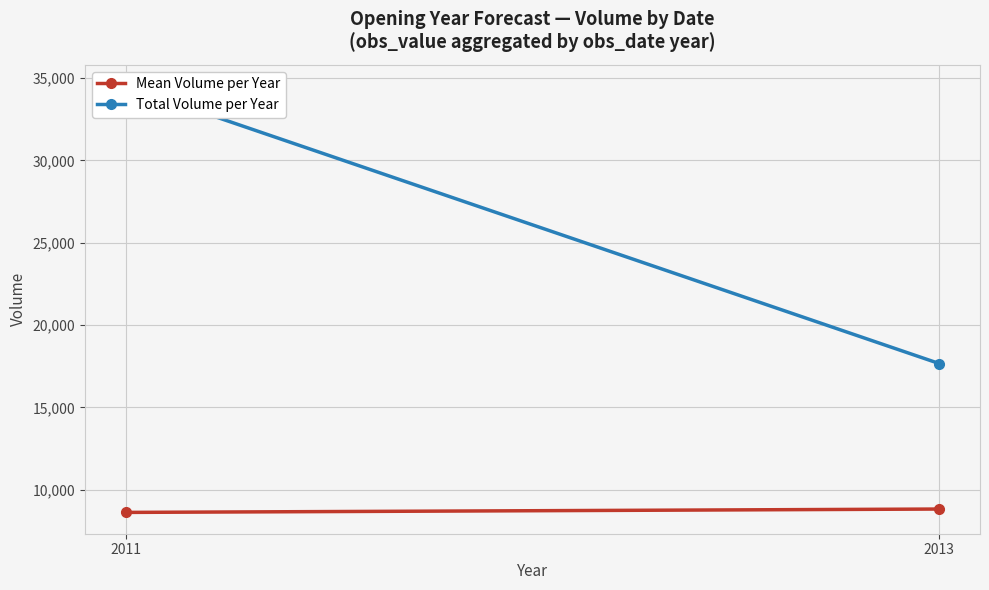

How many series are shown in this chart?

2